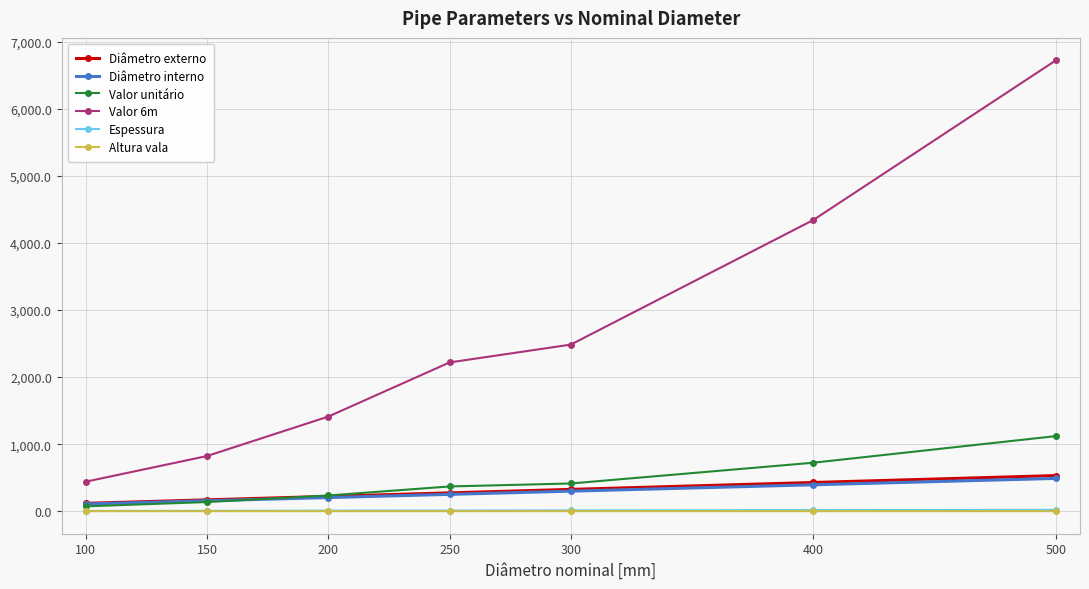

At how many categories does at least one series exceed 2142?

4